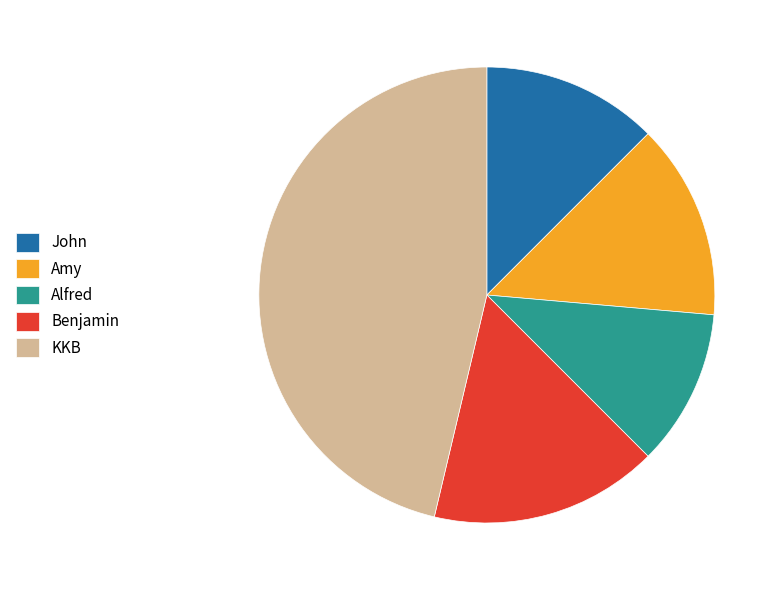

Does any single category account for the majority?

No